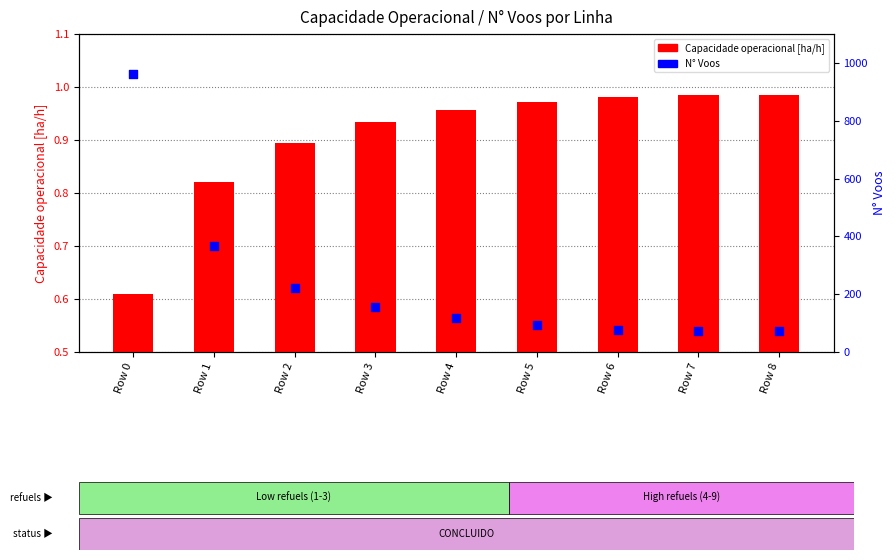

Which series reaches the minimum Y coordinate?

Capacidade operacional [ha/h]